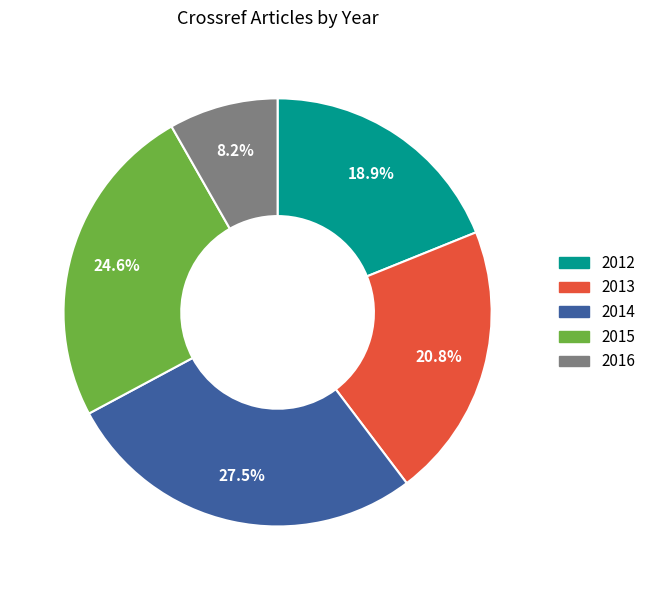

How many segments does this pie chart have?

5